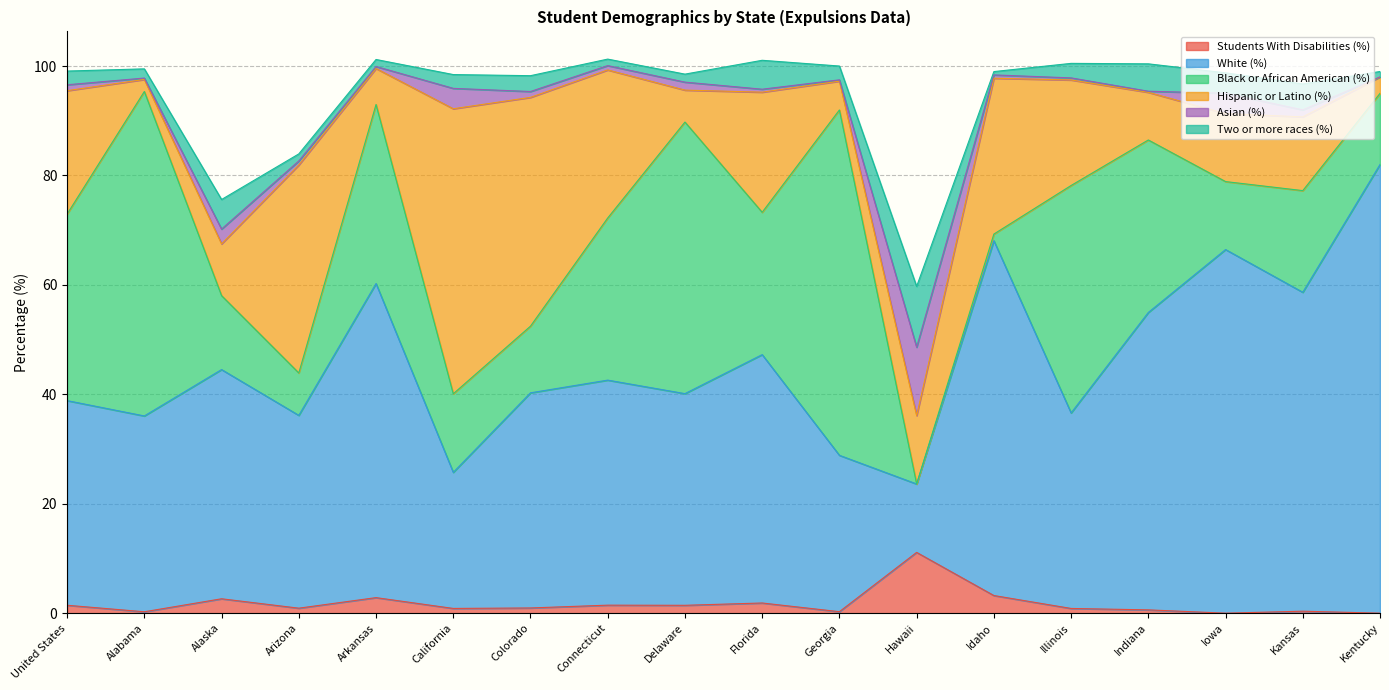

In Black or African American (%), how many points are higher than both neighbors (excluding endpoints)?

6